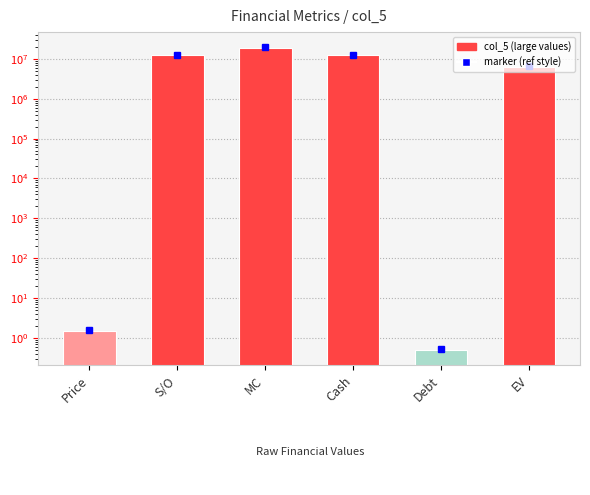

What is the average value?

8223386.7